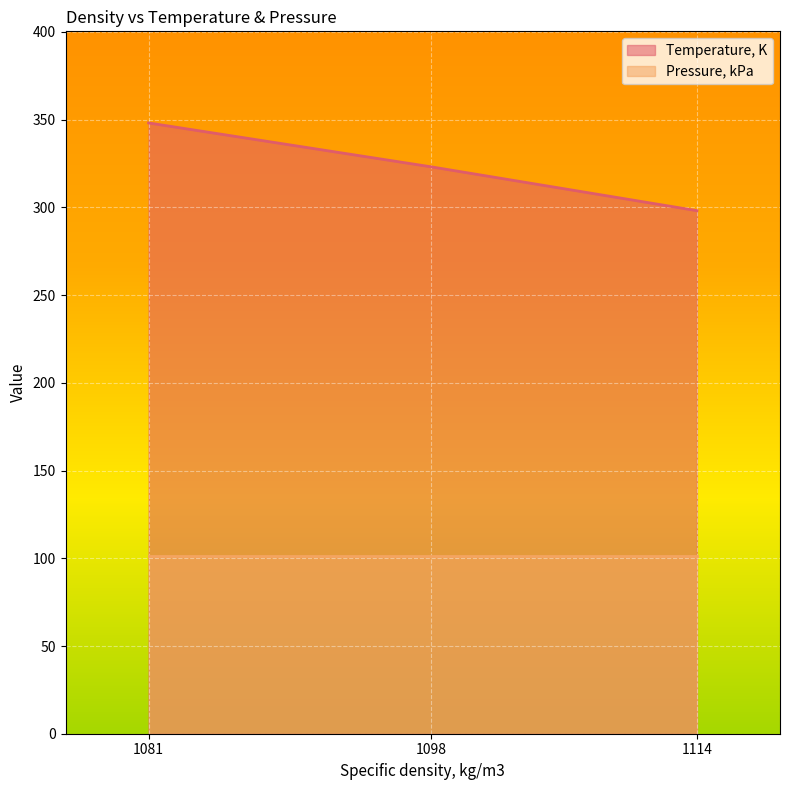

The value of Pressure, kPa at 1114 is 66.3. True or false?

False